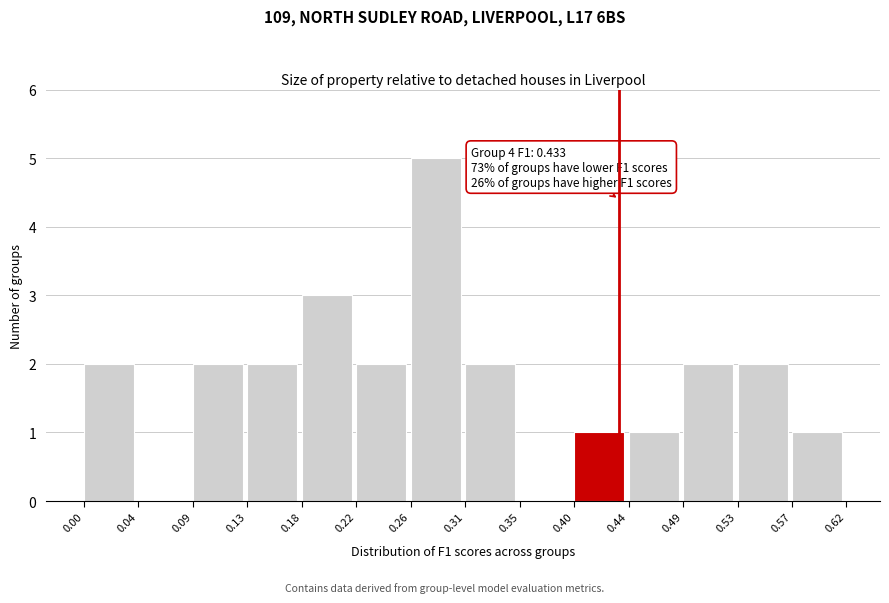

Which range on the x-axis has the tallest bar?

0.26 to 0.31